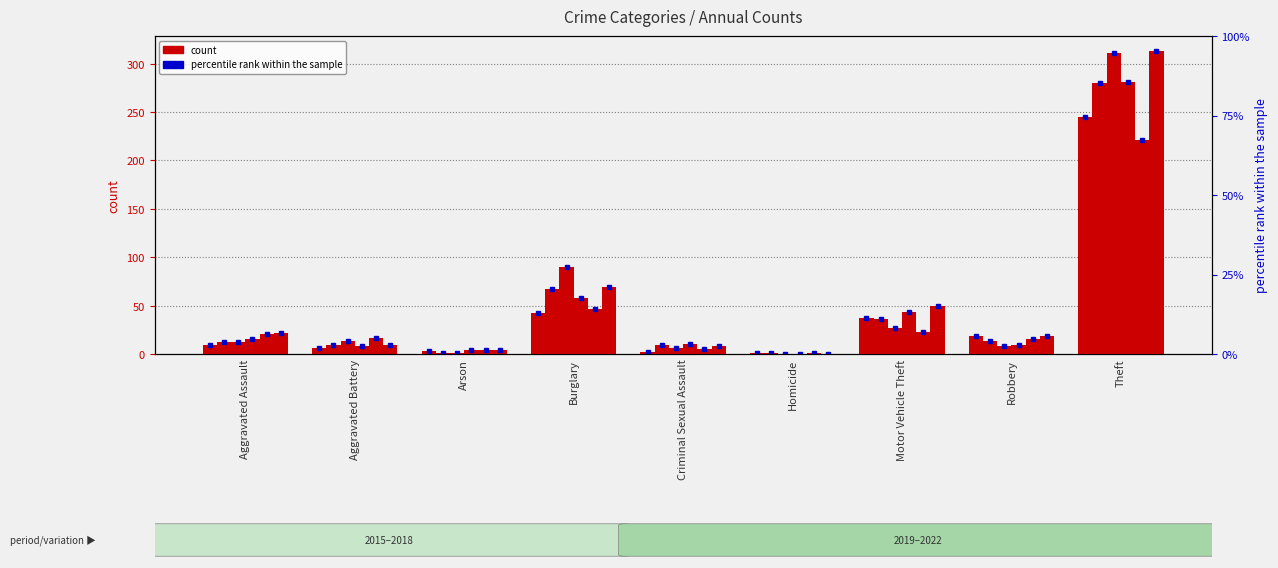

What position from the left is Aggravated Assault?

1